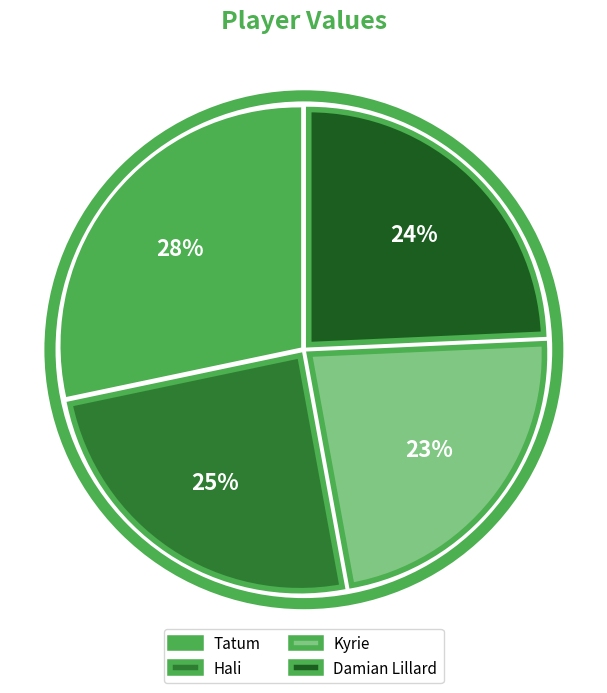

The Kyrie slice represents 13% of the pie. True or false?

False